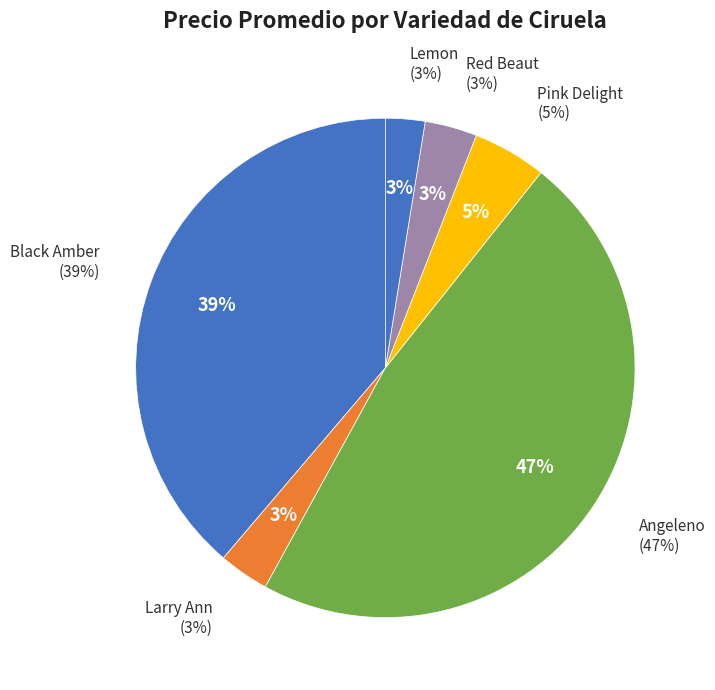

Which has a higher value, Angeleno or Angeleno?

Angeleno